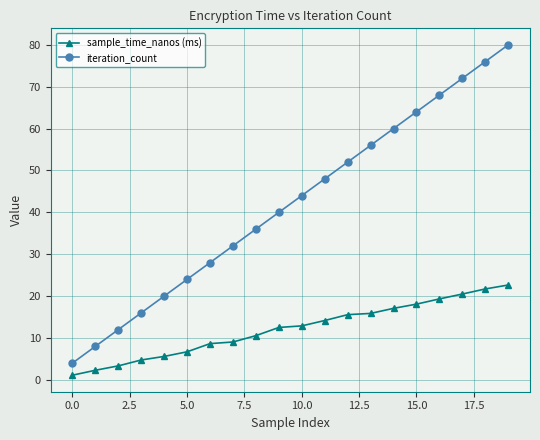

At how many categories does at least one series exceed 57?

6